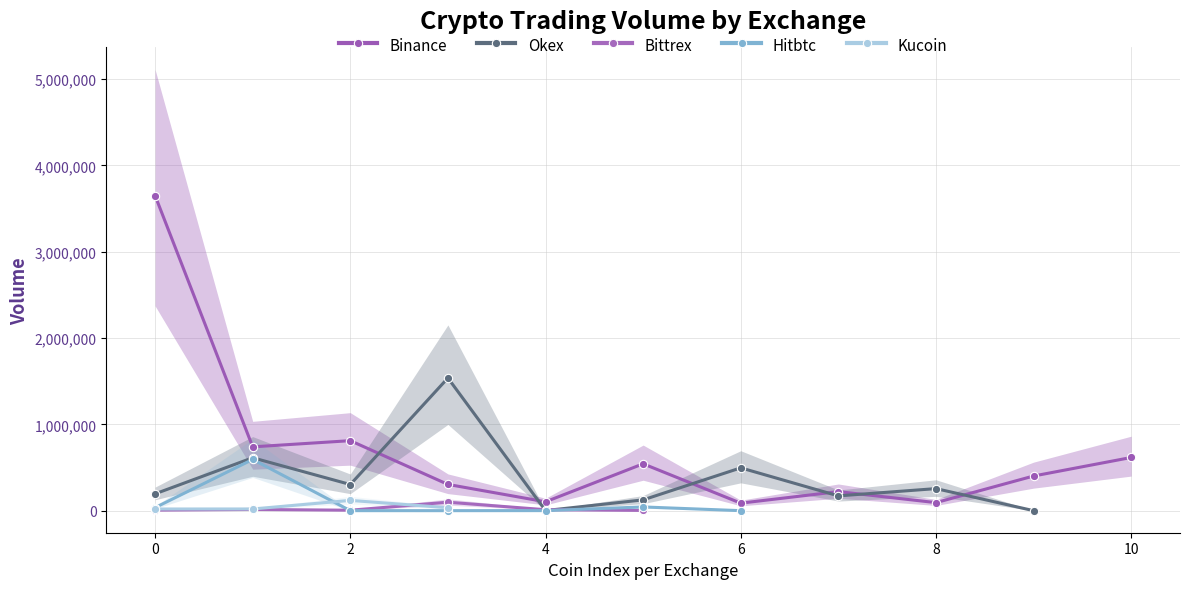

What is the greatest value displayed?

3650156.0